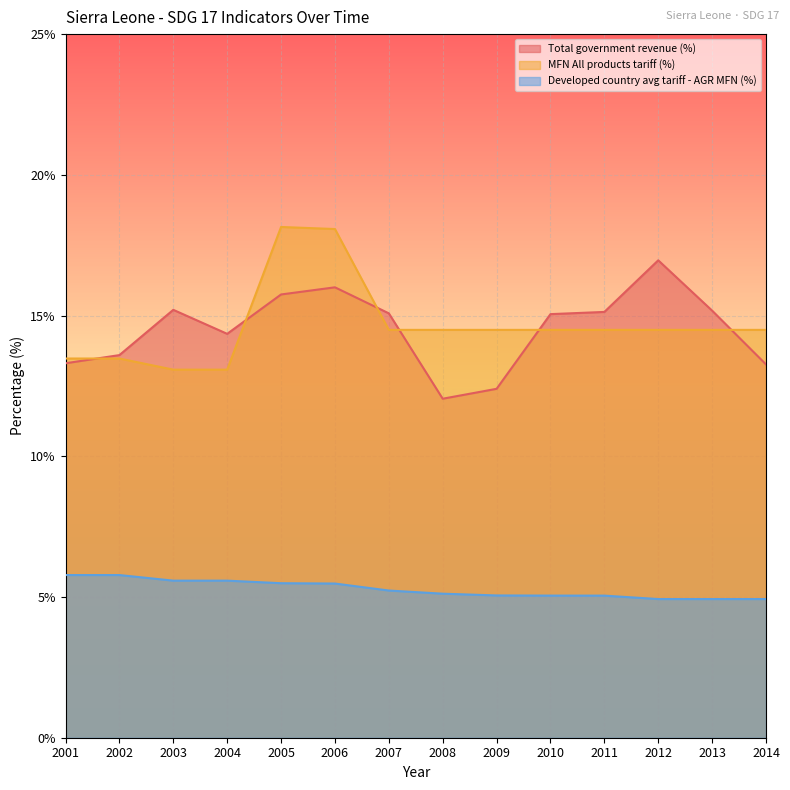

Rank the series by their maximum value, from highest to lowest.

MFN All products tariff (%), Total government revenue (%), Developed country avg tariff - AGR MFN (%)